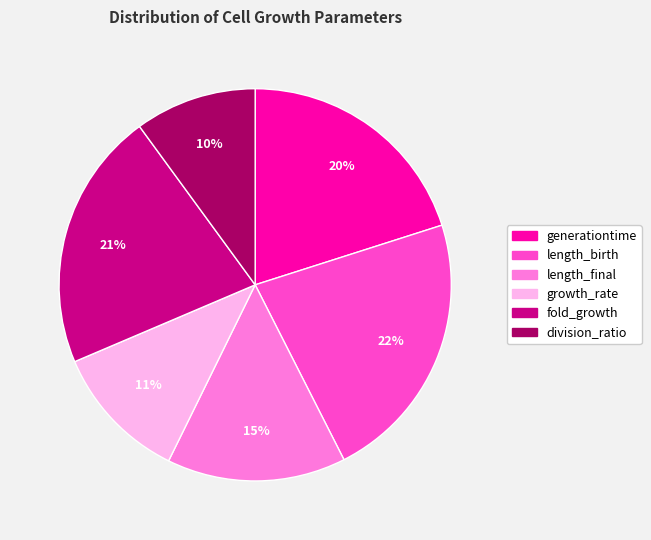

What percentage is the division_ratio slice, to the nearest percent?

10%